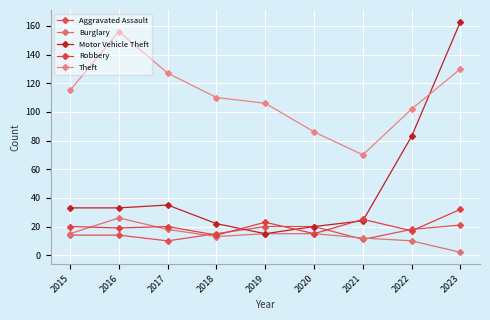

List the labels in order of Aggravated Assault value, smallest first.

2017, 2021, 2015, 2016, 2018, 2022, 2019, 2020, 2023